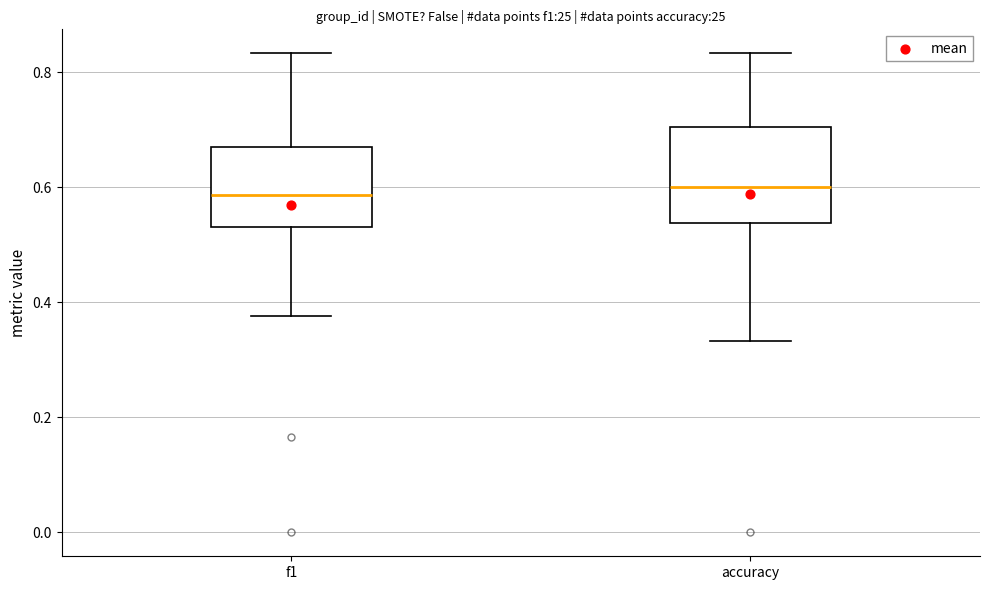

Where is the upper edge of the box for f1 on the y-axis? The values are not printed on the chart, so give them approximately, as read against the axis.

0.68